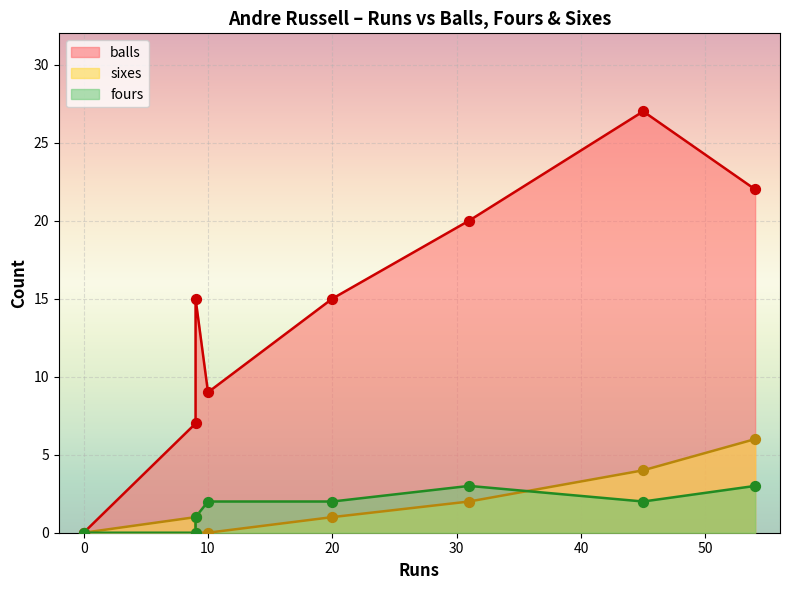

What is the total value across all series at 45?

33